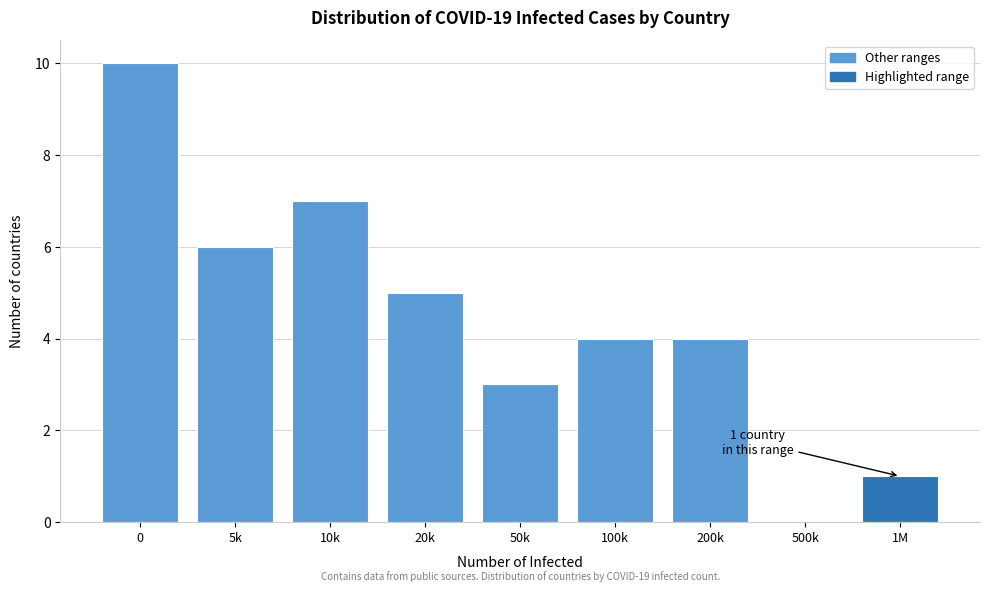

Reading right to left, extract all data points from this chart.

1M=1	500k=0	200k=4	100k=4	50k=3	20k=5	10k=7	5k=6	0=10